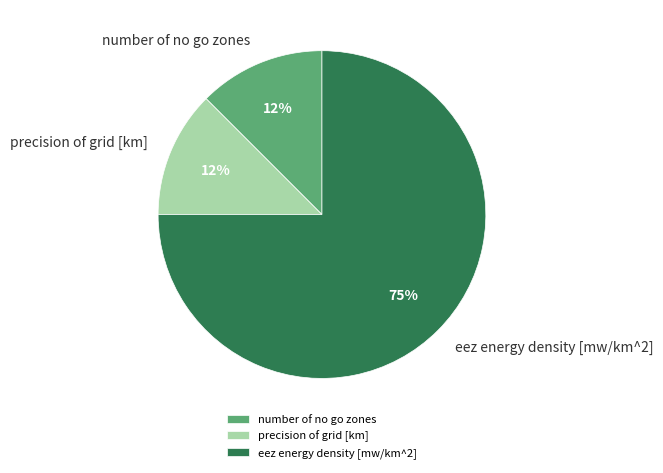

The eez energy density [mw/km^2] slice represents 75% of the pie. True or false?

True